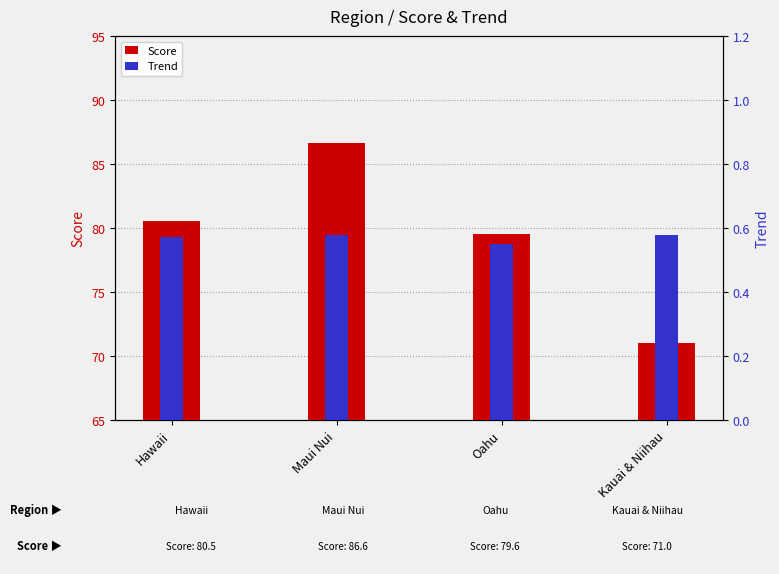

Rank the series by their average value, from lowest to highest.

Trend, Score